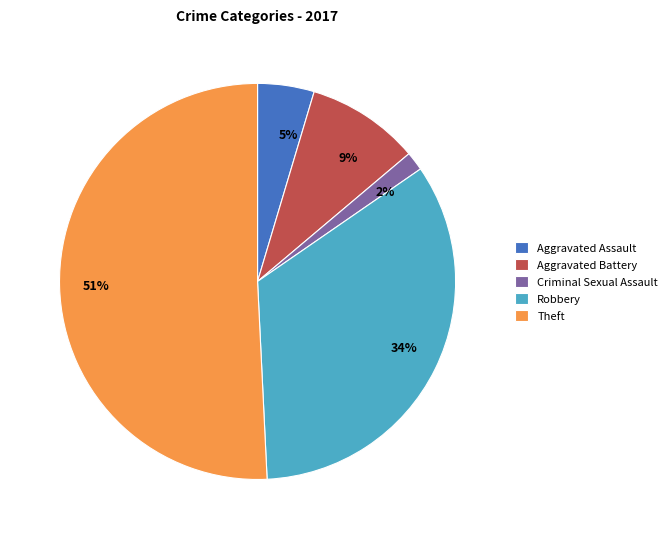

Count the number of slices in the pie.

5